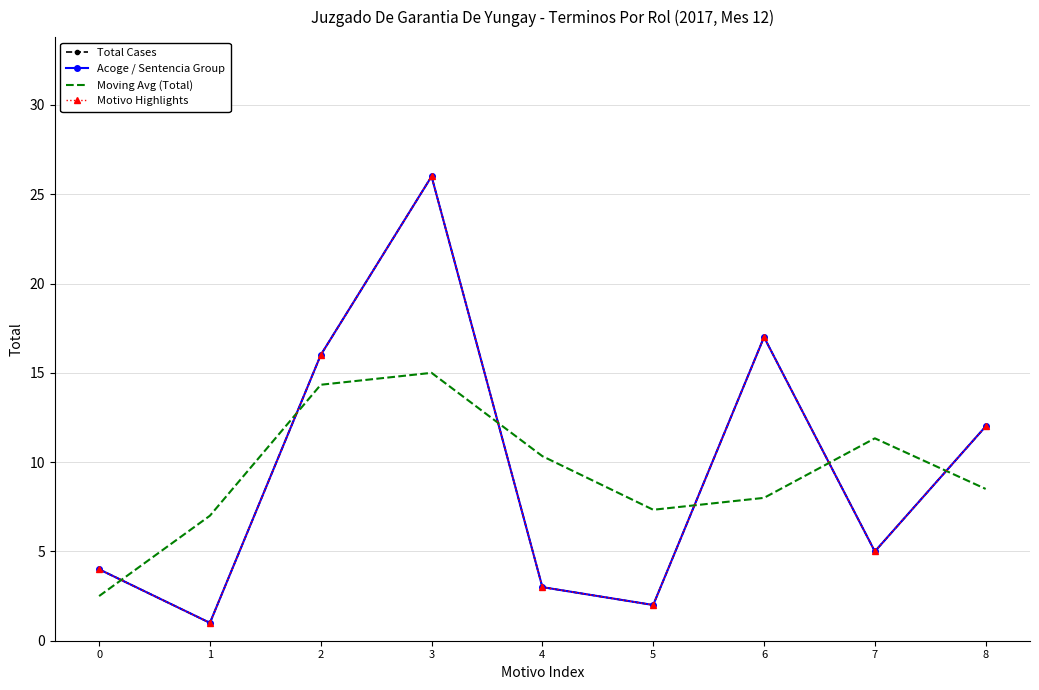

At how many categories does at least one series exceed 25?

1